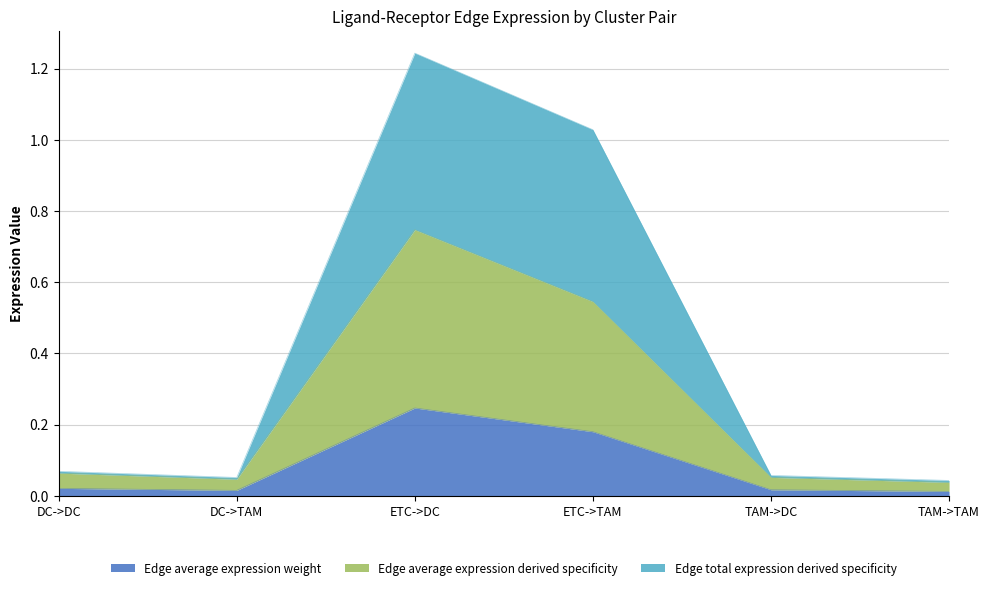

At which category does Edge average expression derived specificity reach its first local valley?

DC->TAM